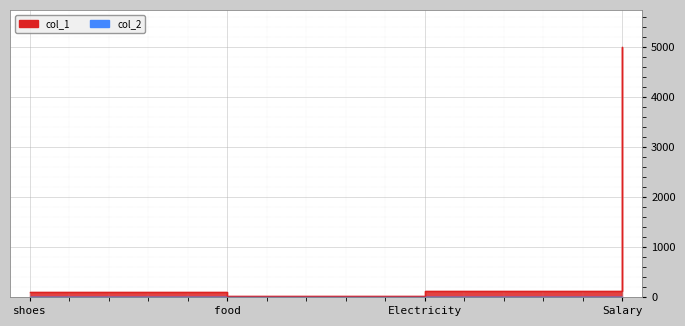

Is the value of col_1 at Electricity greater than the value of col_2 at shoes?

Yes